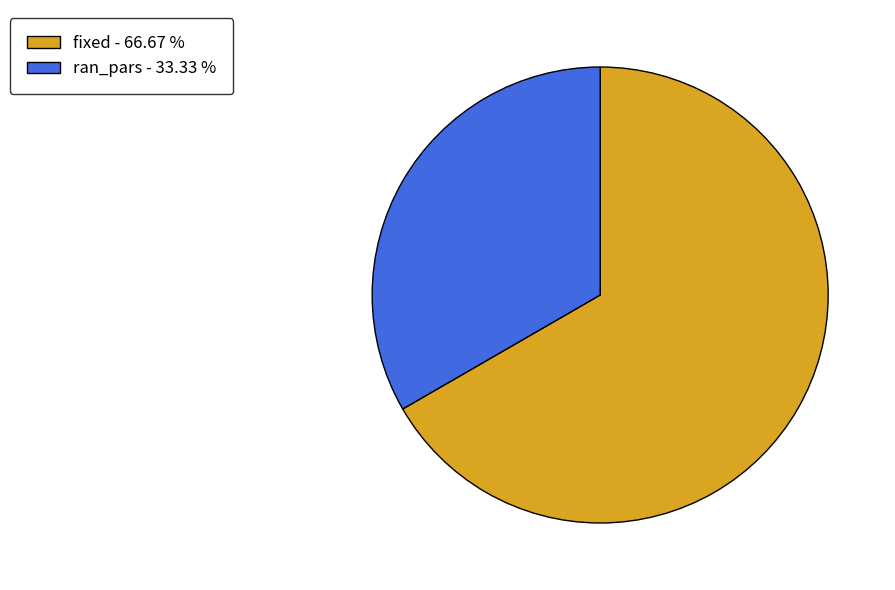

Does ran_pars - 33.33 % represent more than half of the total?

No